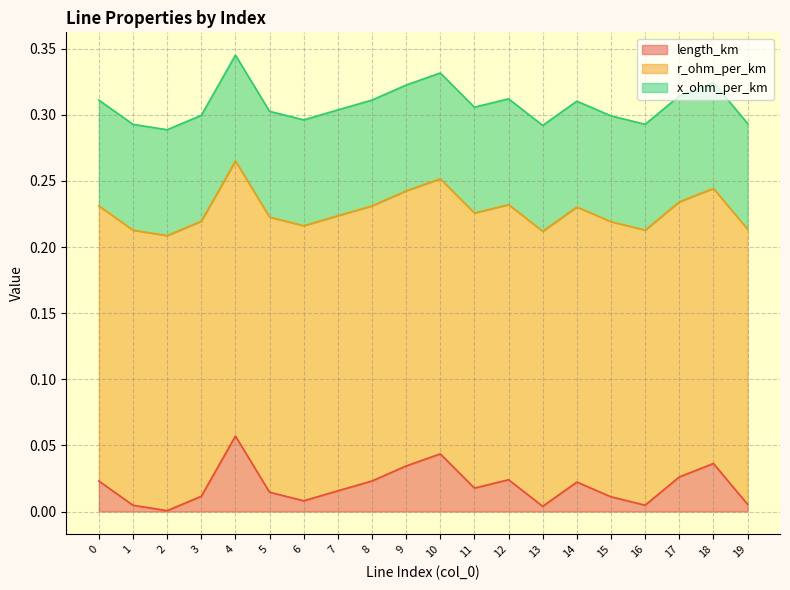

Between 11 and 12, which is larger?

12